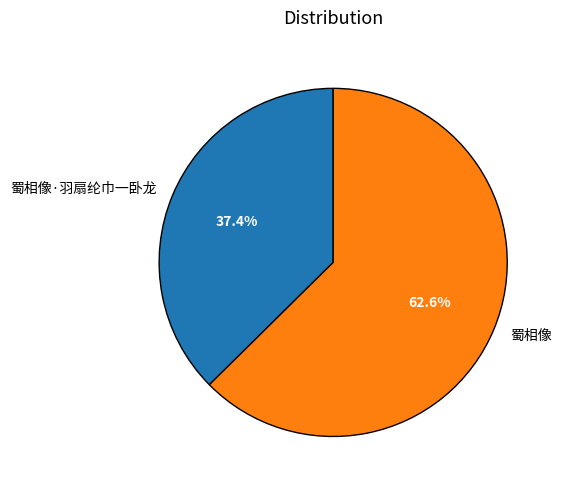

To the nearest percent, what is the combined percentage of 蜀相像·羽扇纶巾一卧龙 and 蜀相像?

100%